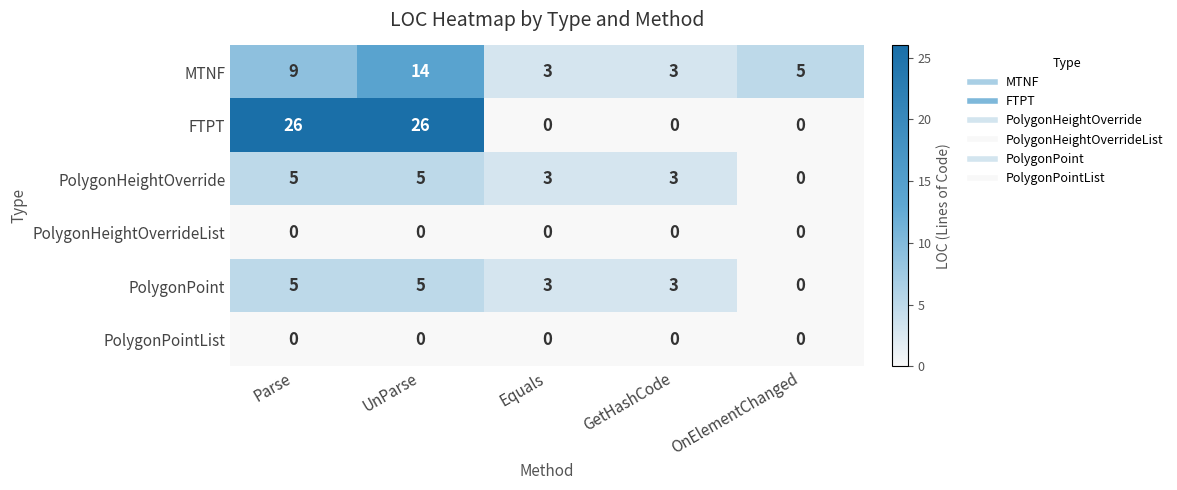

What is the difference between the maximum and minimum values in the MTNF series?

11